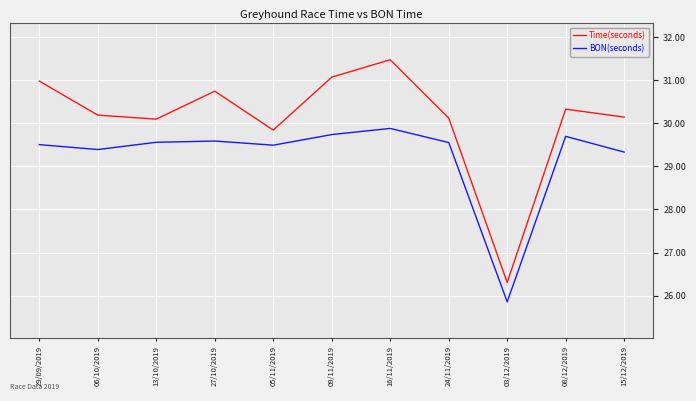

At which category is the sum across all series the highest?

16/11/2019